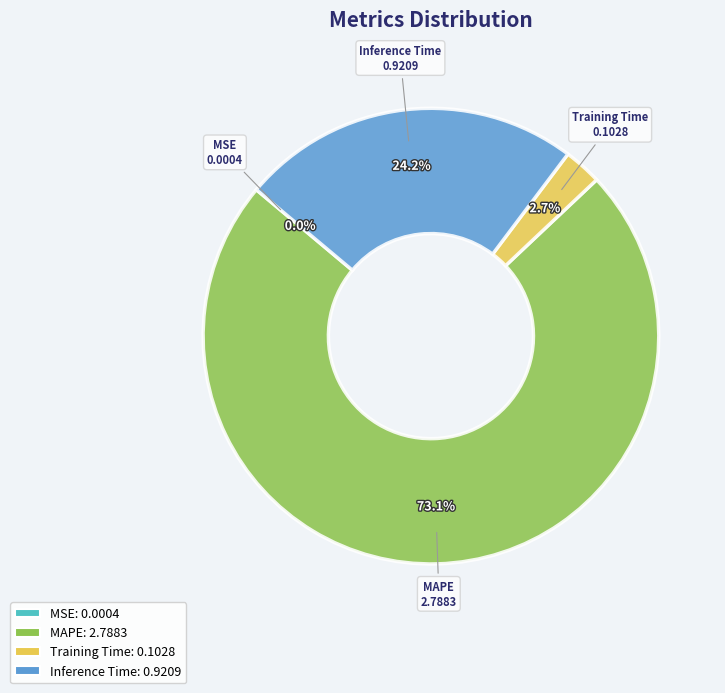

The Inference Time slice represents 24% of the pie. True or false?

True